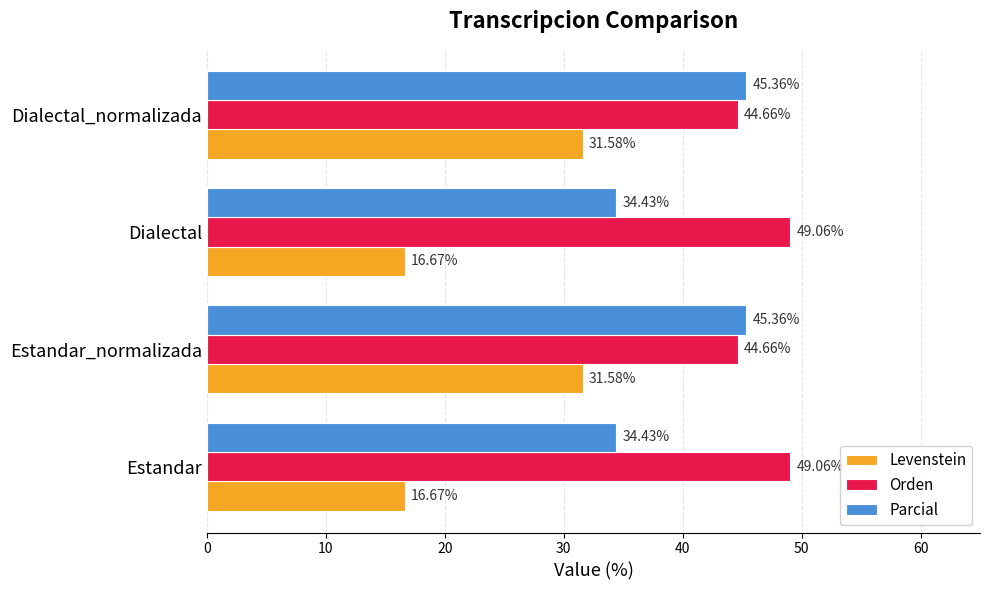

Is the value of Levenstein at Estandar greater than the value of Orden at Estandar?

No